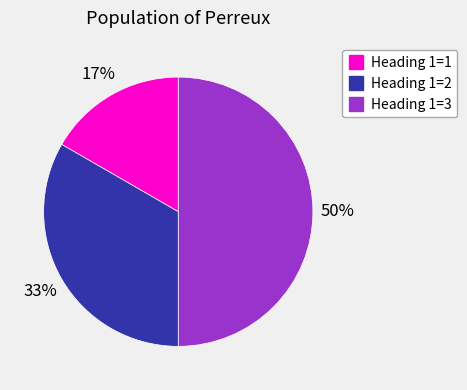

To the nearest percent, what is the difference between the largest and smallest slice percentages?

33%